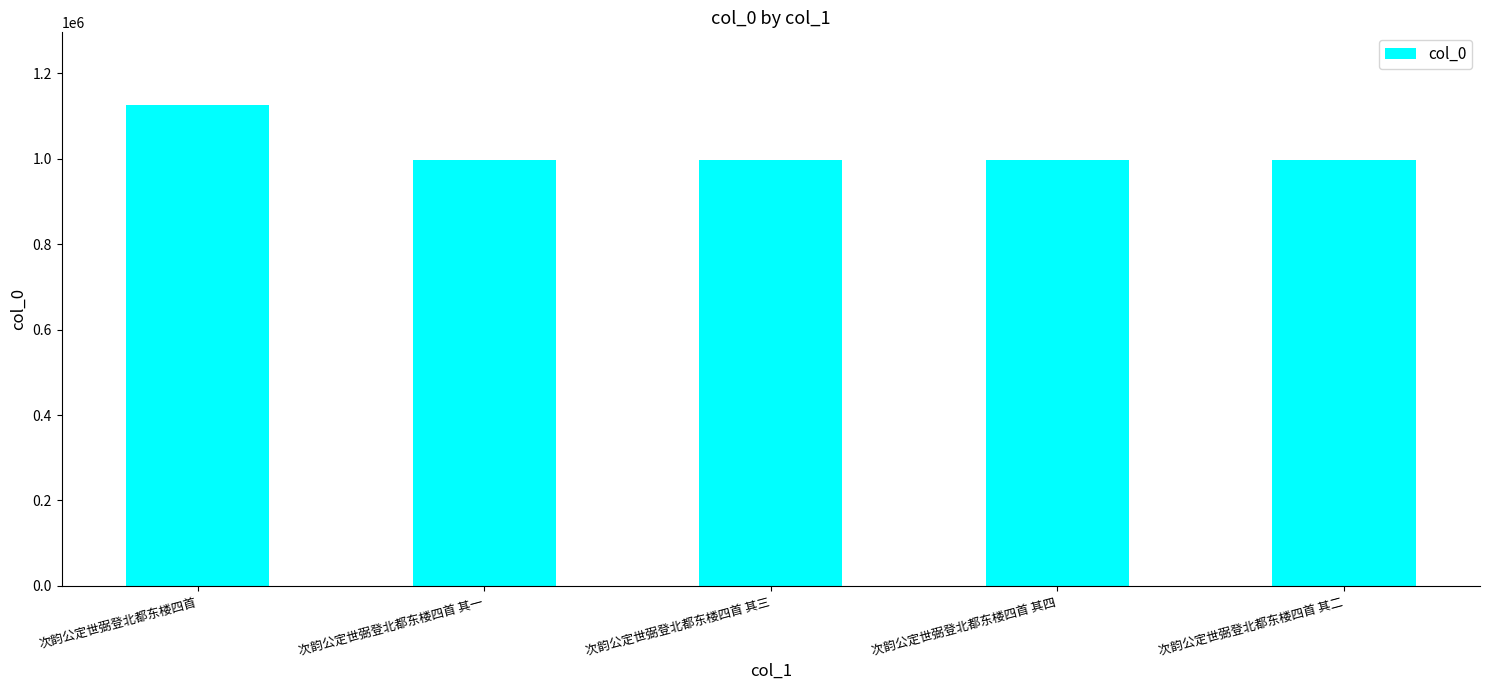

Approximately how many times larger is the value at 次韵公定世弼登北都东楼四首 其四 compared to 次韵公定世弼登北都东楼四首 其一?

1.0